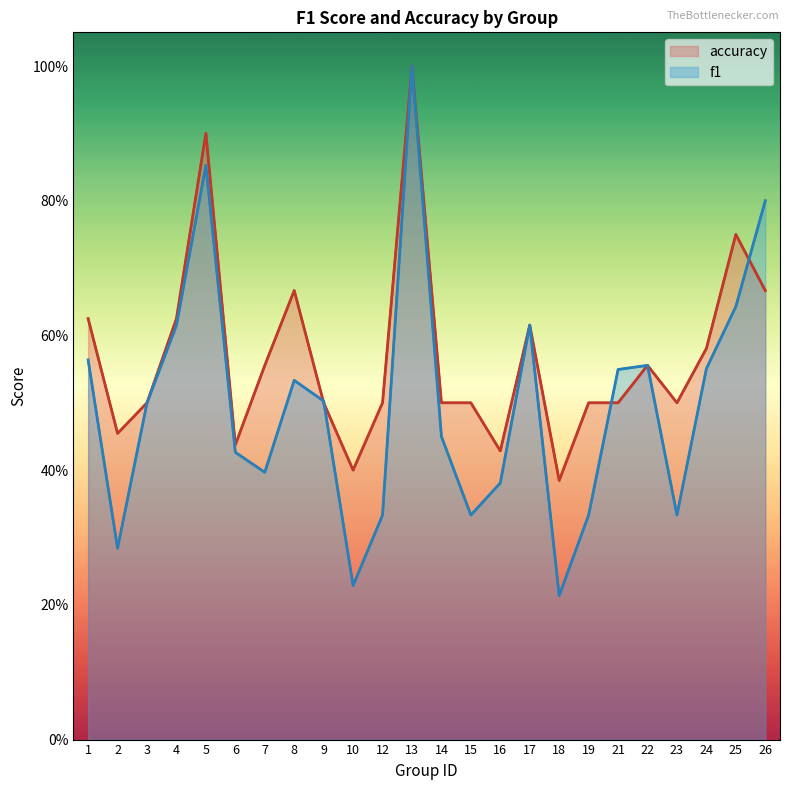

What value does the f1 series have at 23?

0.3